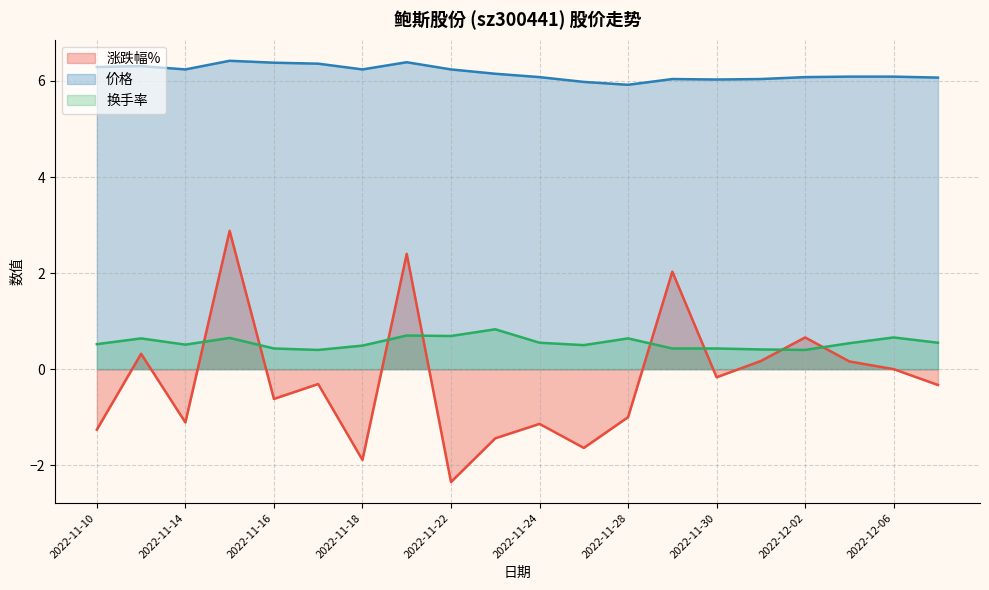

True or false: 换手率 has a value of 0.4 at 2022-11-15.

False